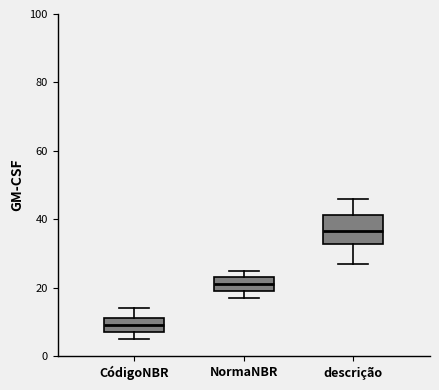

Where is the lower edge of the box for NormaNBR on the y-axis? The values are not printed on the chart, so give them approximately, as read against the axis.

20